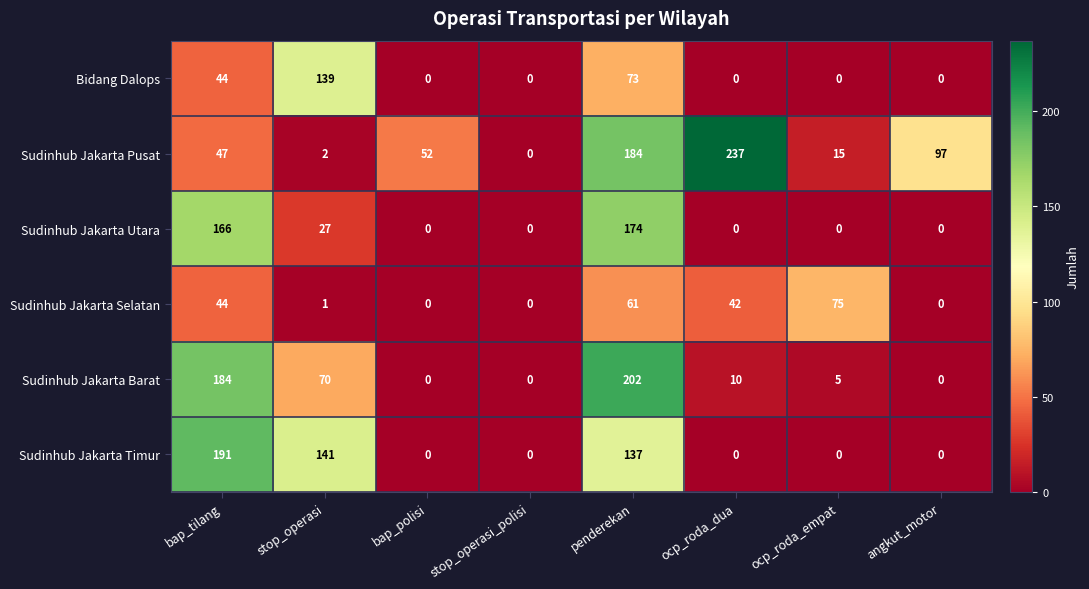

True or false: Sudinhub Jakarta Barat has a value of 277 at bap_tilang.

False